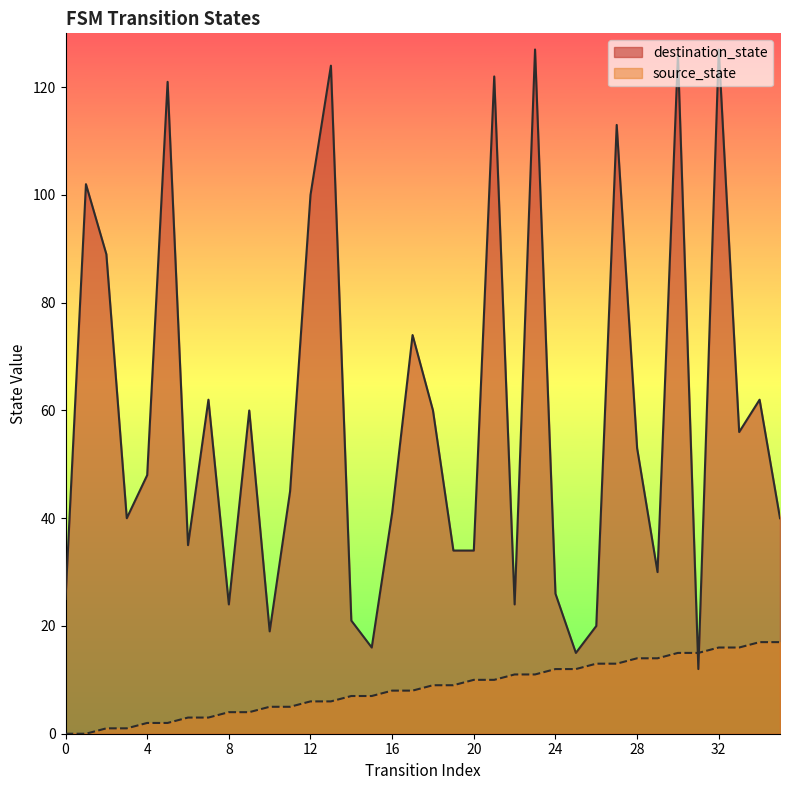

Rank the series by their maximum value, from lowest to highest.

source_state, destination_state